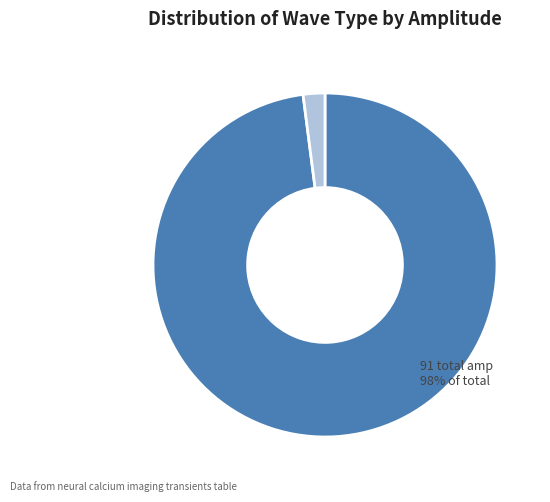

To the nearest percent, what is the difference between the largest and smallest slice percentages?

96%